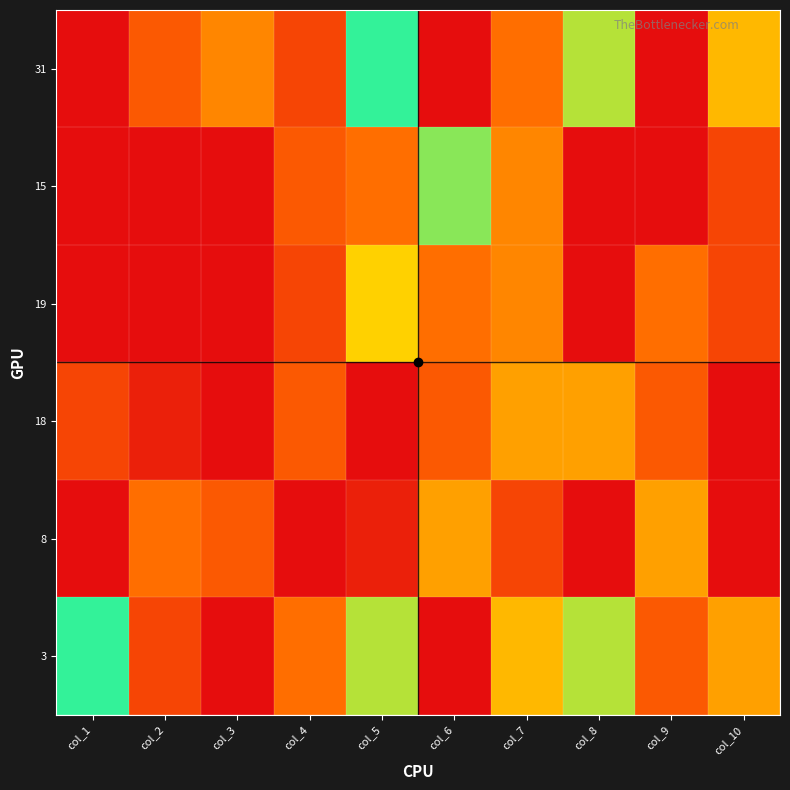

At which category is the sum across all series the highest?

col_5